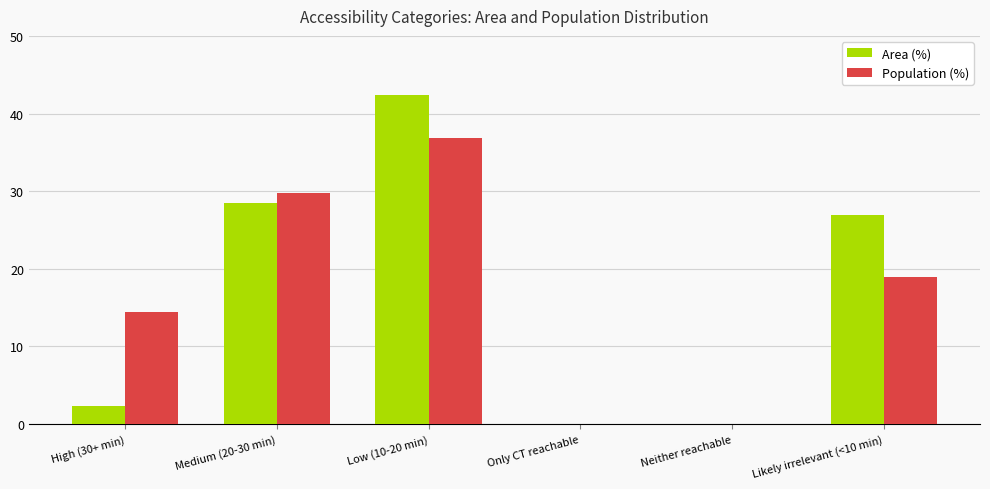

Is it true that Population (%) equals 36.9 at Low (10-20 min)?

True